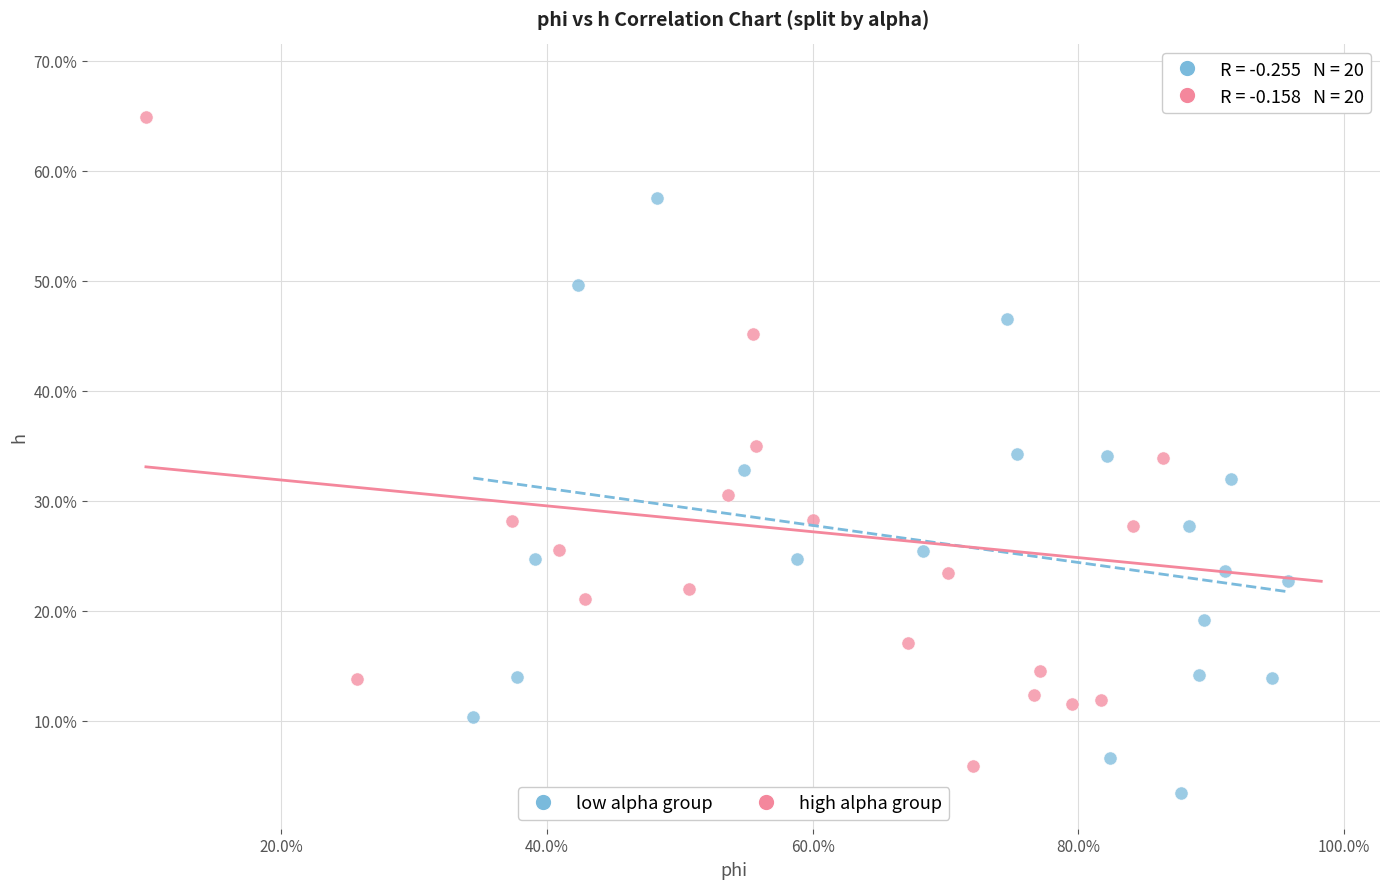

Which series has the widest spread of Y values?

high alpha group